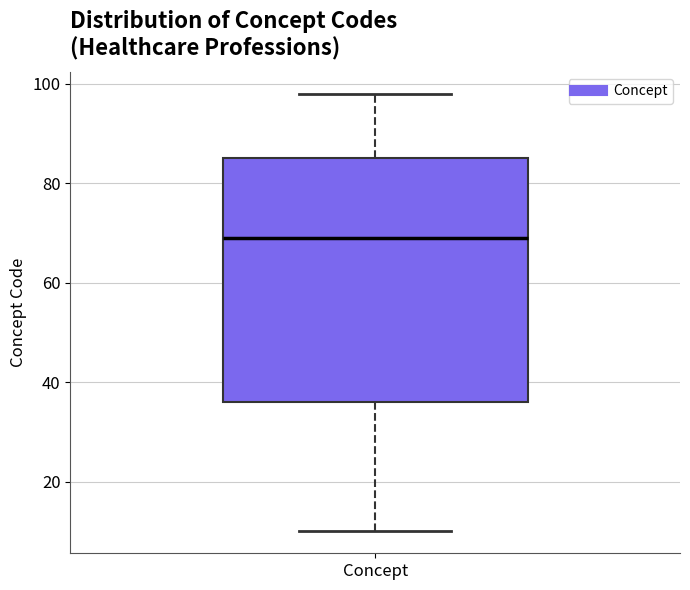

Read this box plot against the y-axis: the position of the median line, the range covered by the box, and the ends of both whiskers. The values are not printed on the chart, so give them approximately, as read against the axis.

median 70, box 36 to 86, whiskers 10 to 98